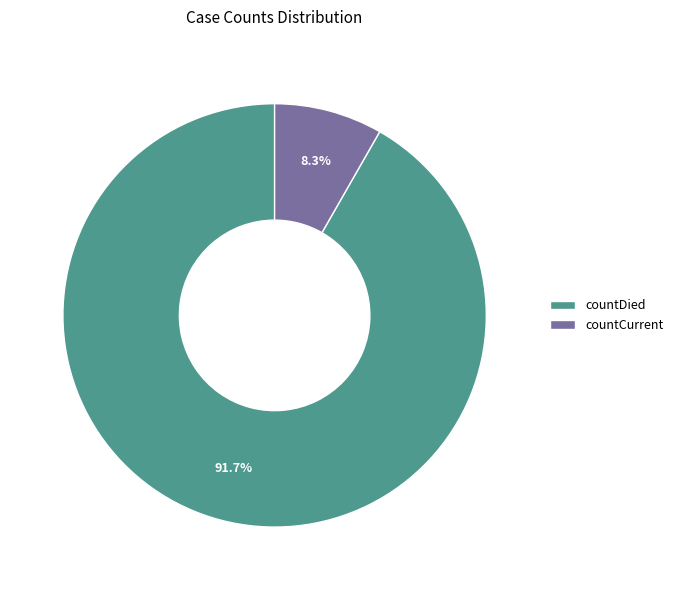

Rank the categories by value from lowest to highest.

countCurrent, countDied